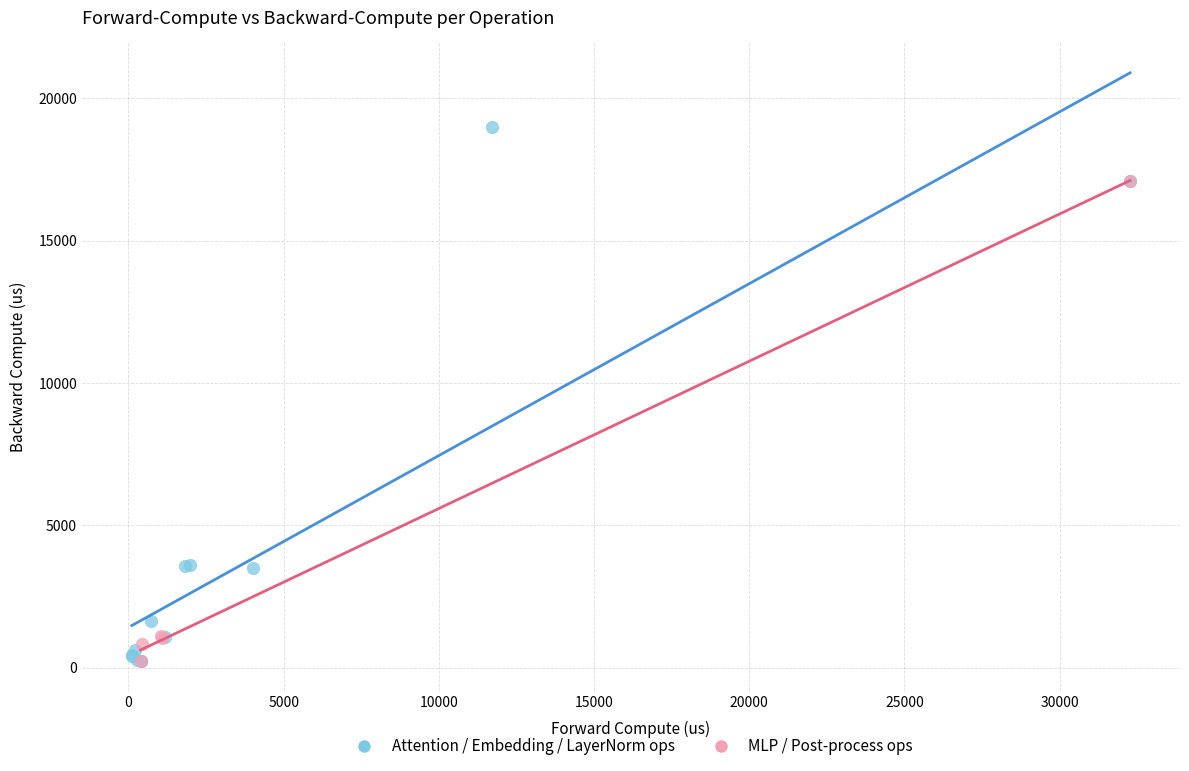

Which series reaches the maximum Y coordinate?

Attention / Embedding / LayerNorm ops